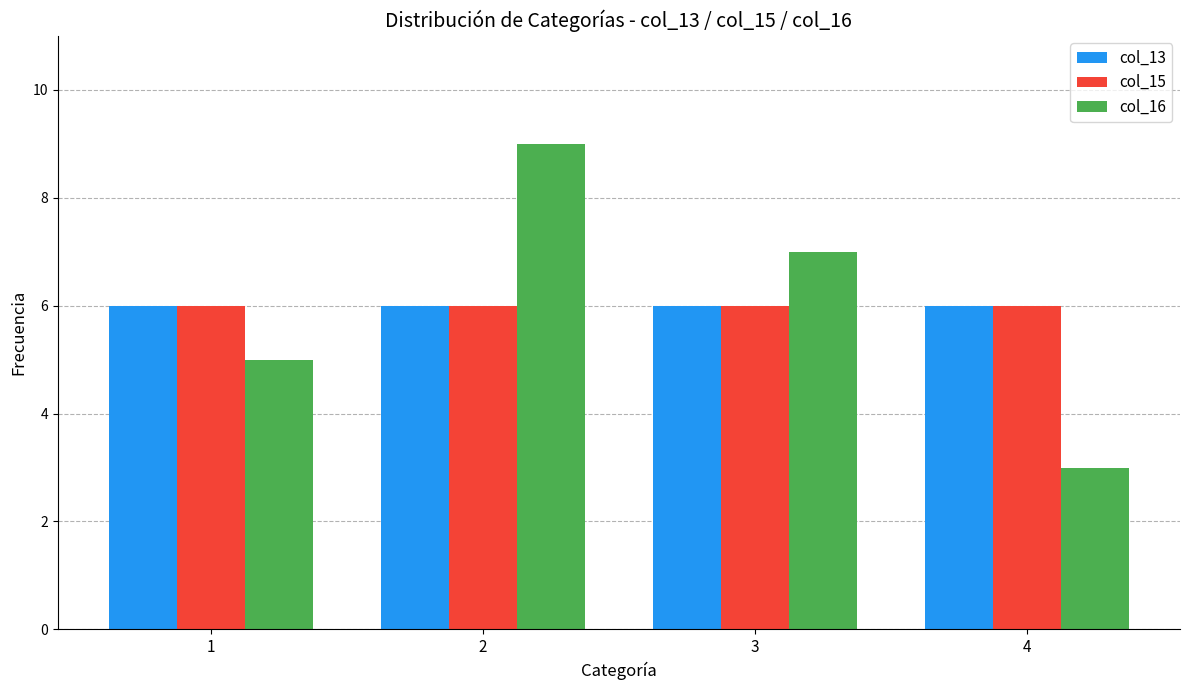

Which series has the largest range (max minus min)?

col_16